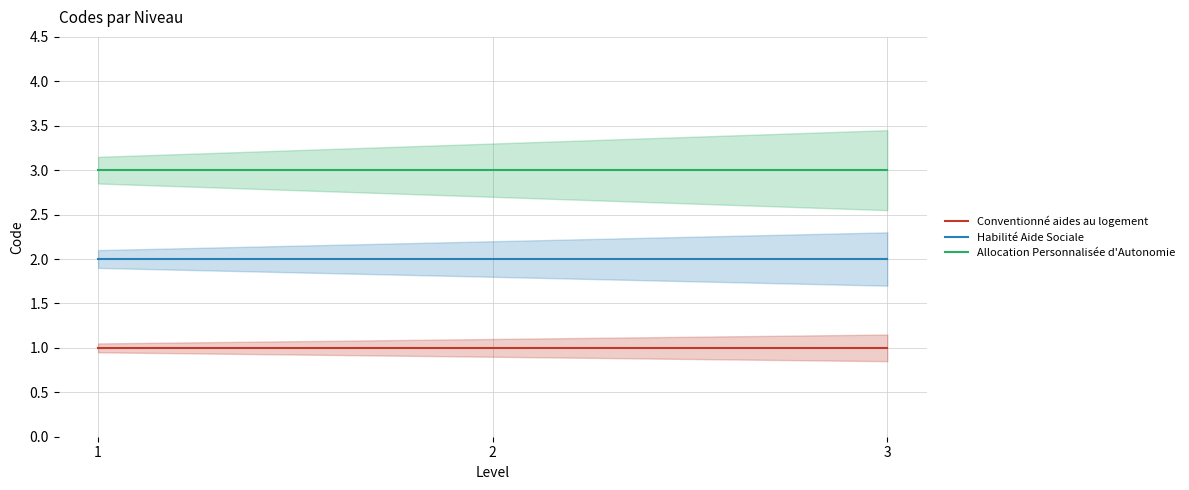

The value of Conventionné aides au logement at 2 is 0. True or false?

False